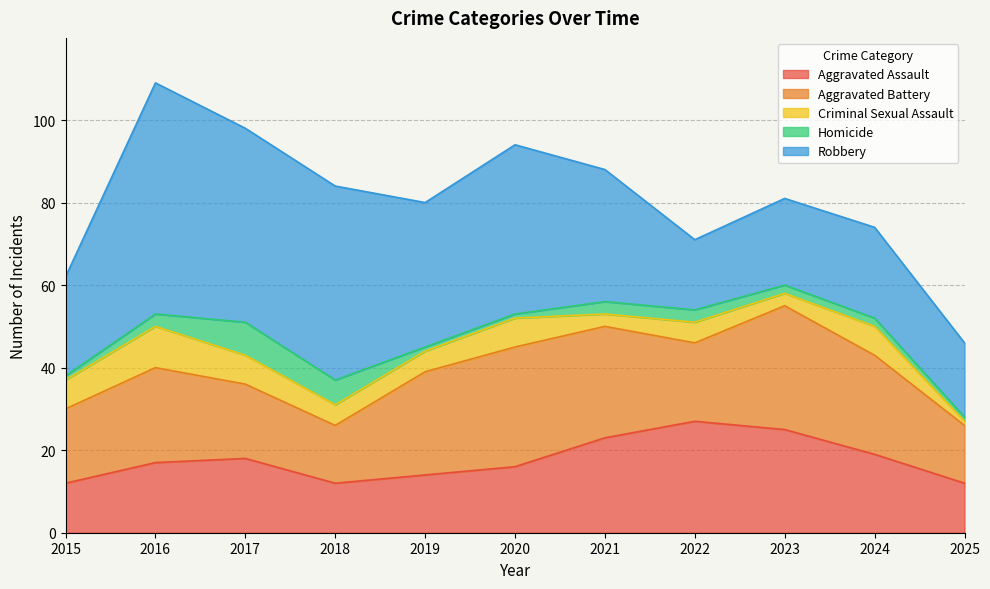

List the labels in order of Homicide value, smallest first.

2015, 2019, 2020, 2025, 2023, 2024, 2016, 2021, 2022, 2018, 2017